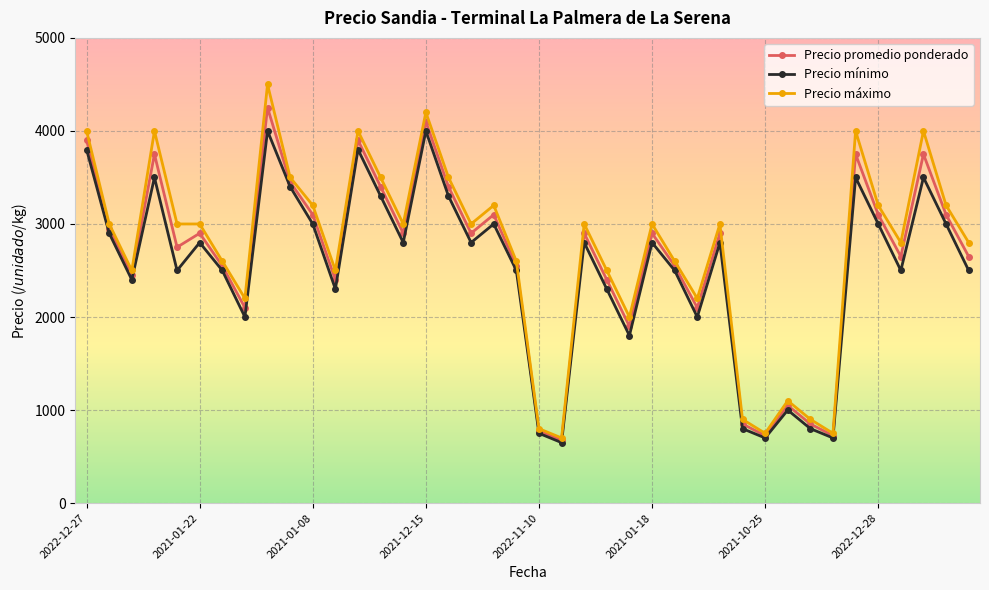

True or false: Precio promedio ponderado has more than 1 points higher than both neighbors.

True